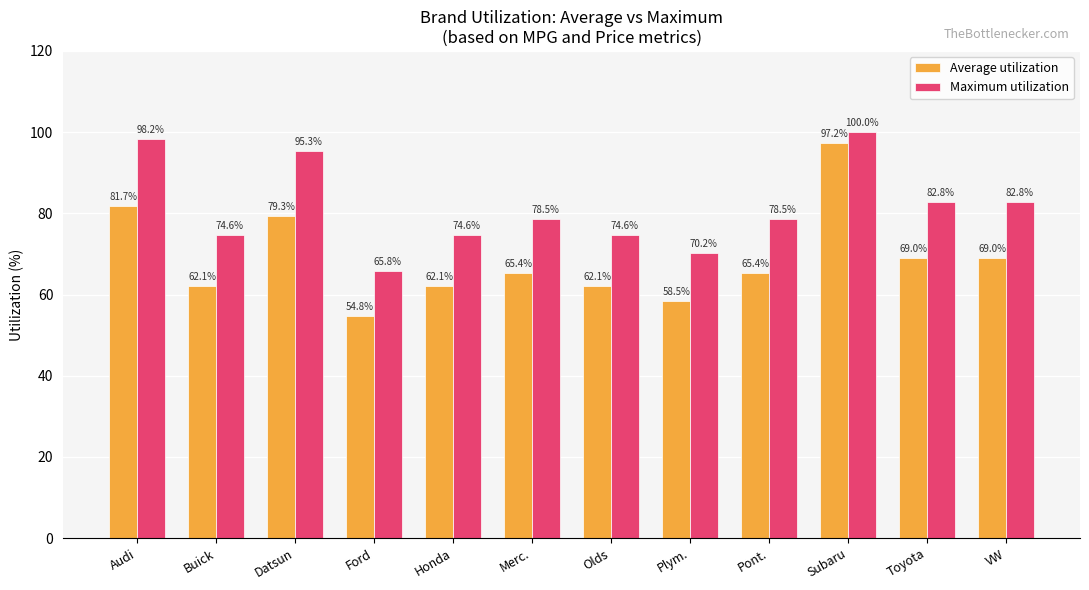

Is it true that Maximum utilization equals 78.5 at Pont.?

True